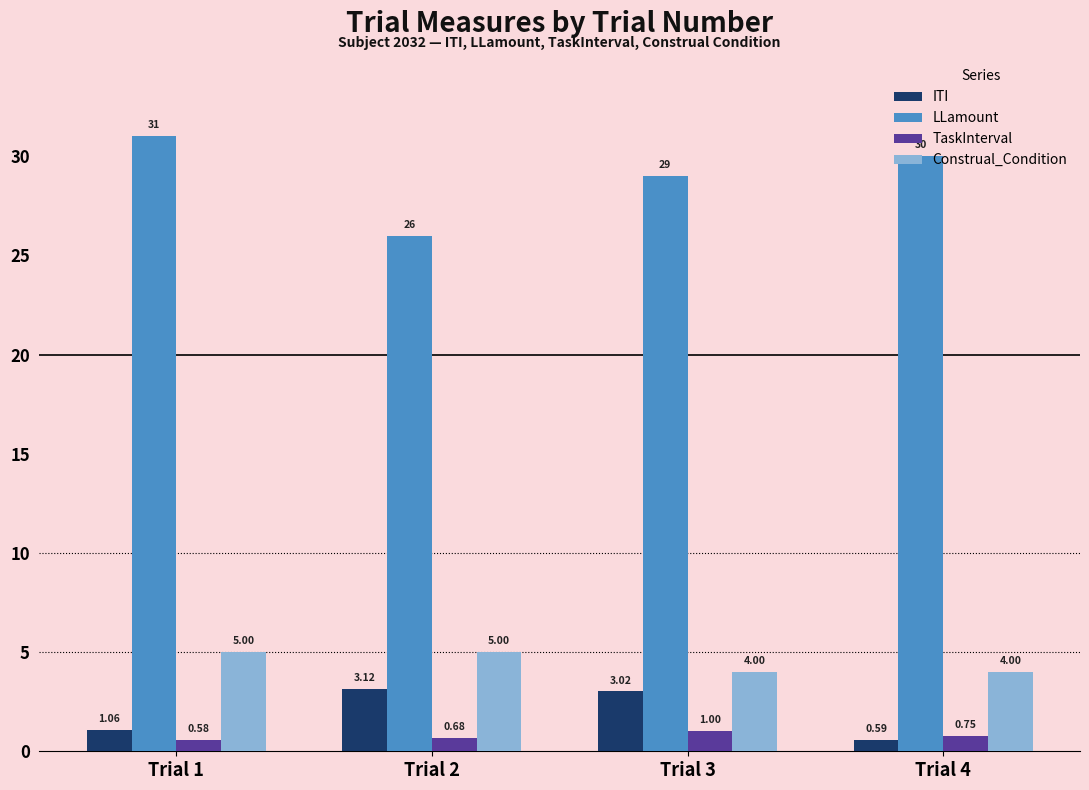

What is the difference between the highest and lowest values at Trial 3?

28.0